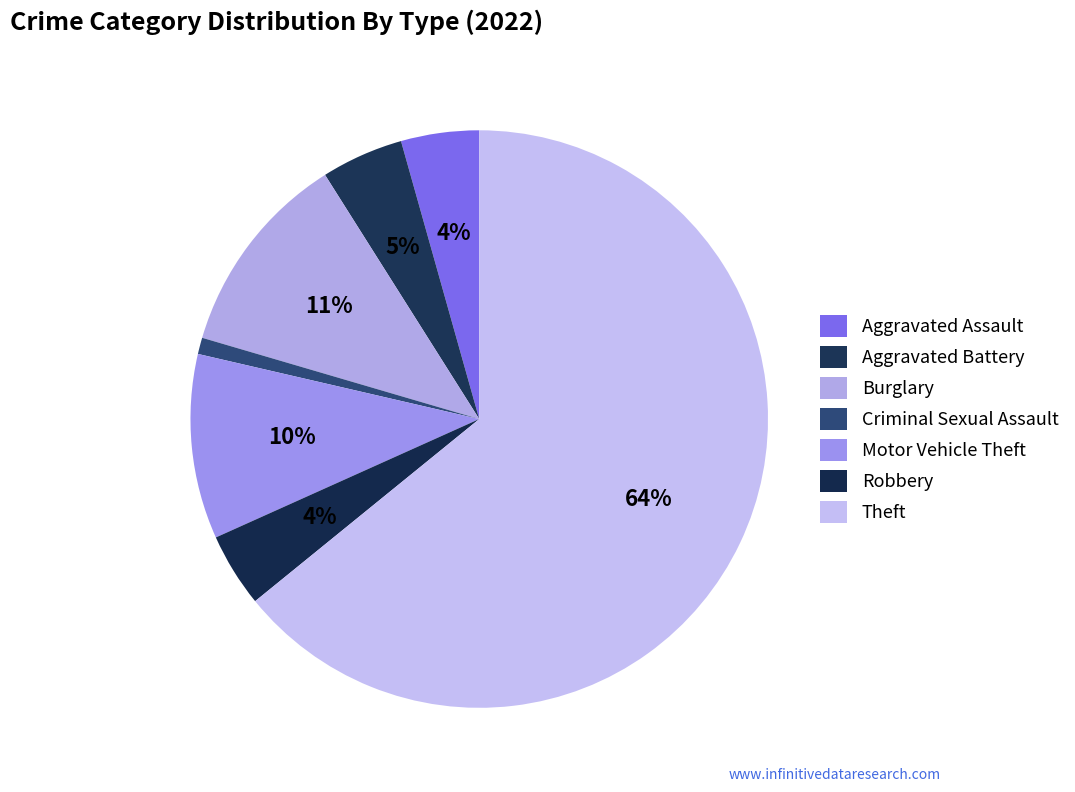

Does Theft represent more than half of the total?

Yes